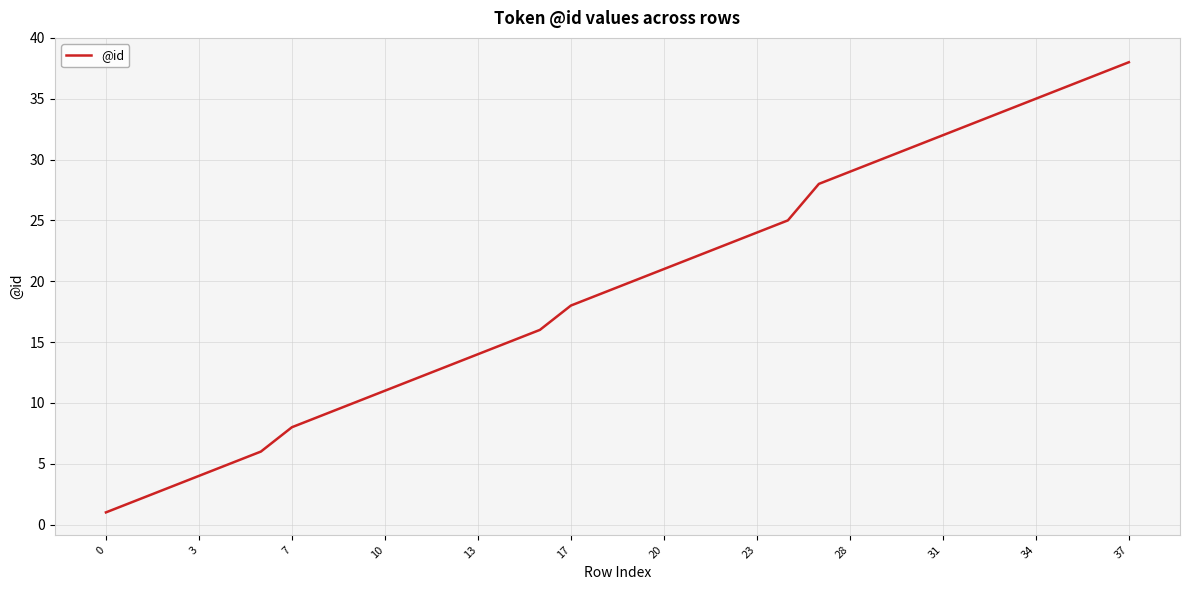

Is this an area chart (filled region under the line)?

No